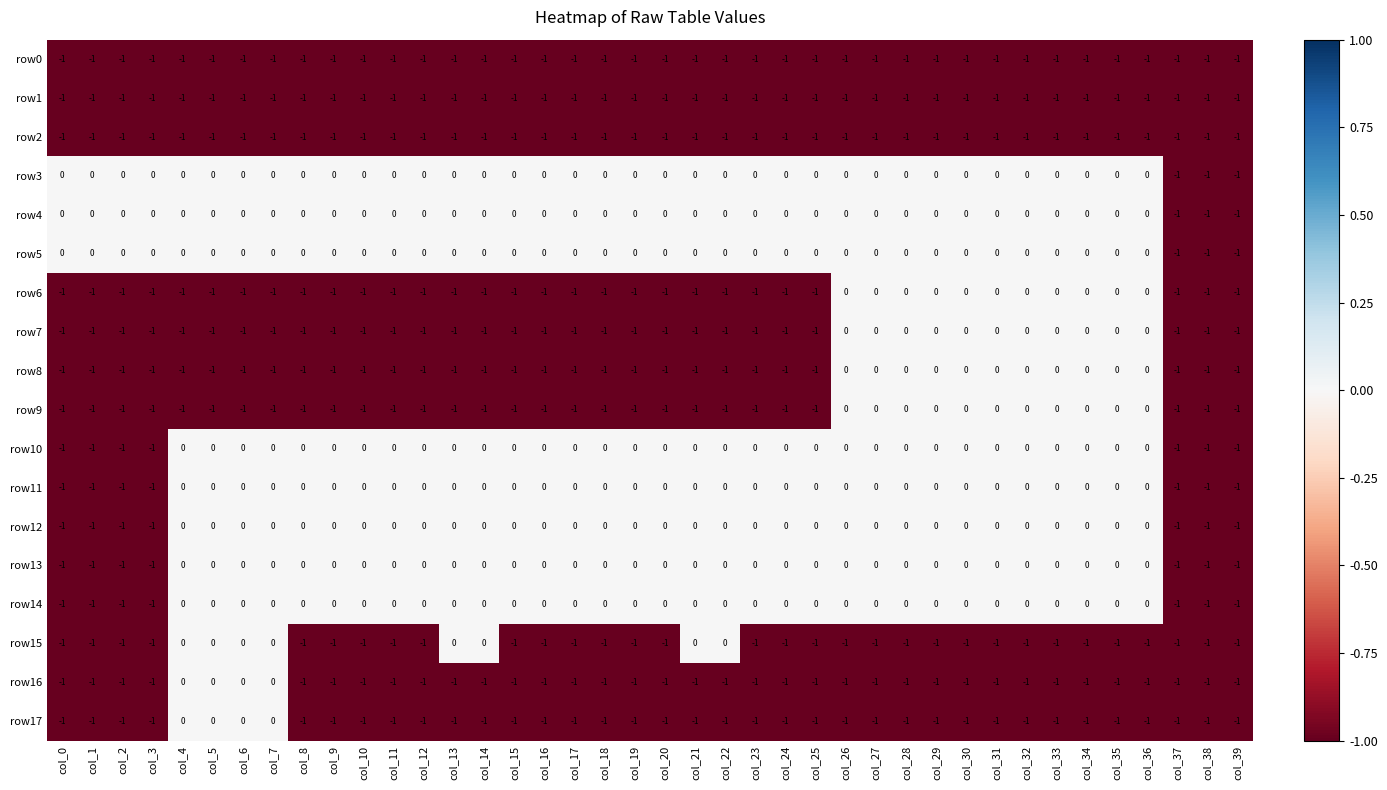

What is the sum of all row4 values?

-3